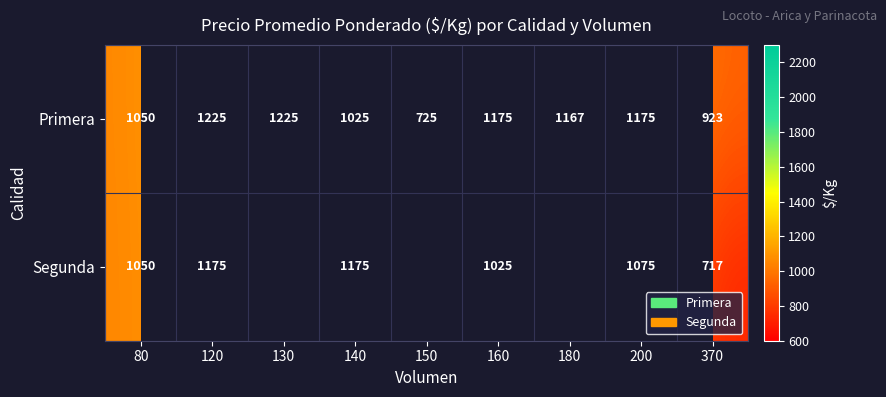

Is the value of Primera at 130 greater than the value of Segunda at 200?

Yes